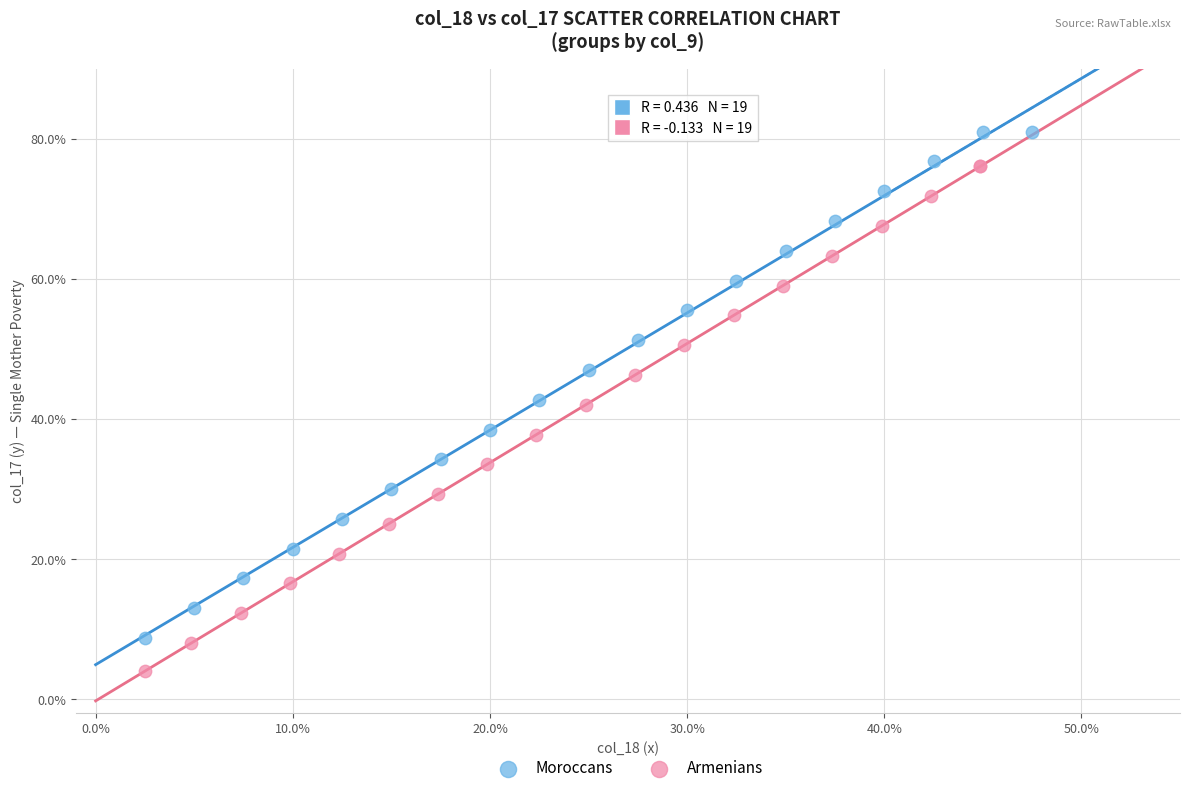

Which series has the largest Y range (max minus min)?

Moroccans